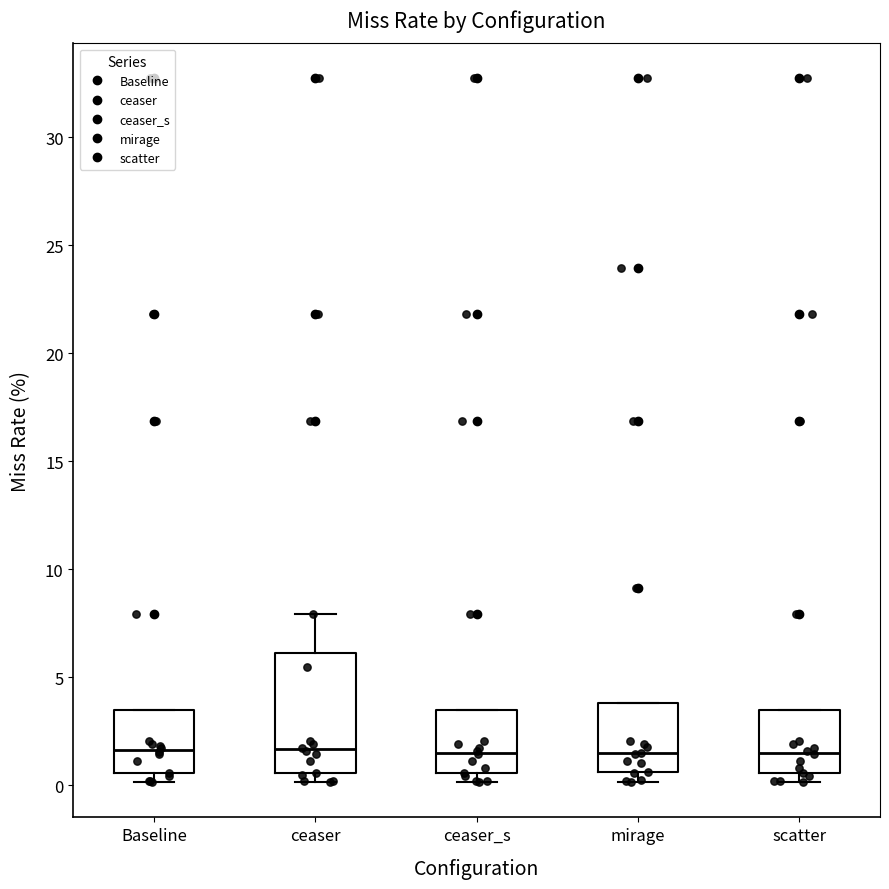

Which box is the tallest, from its lower edge to its upper edge?

ceaser